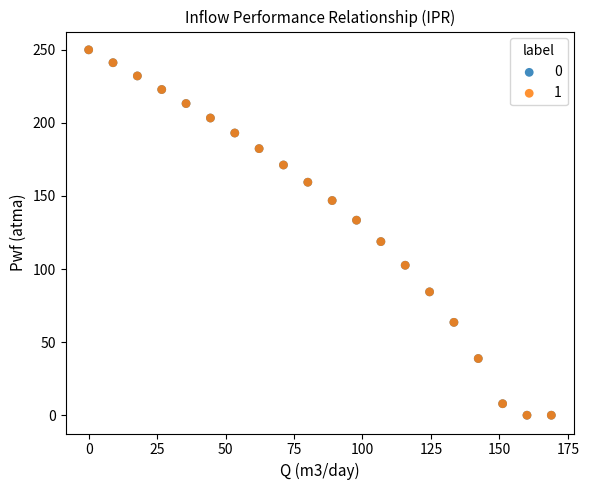

What are all the series names shown in the legend?

0, 1